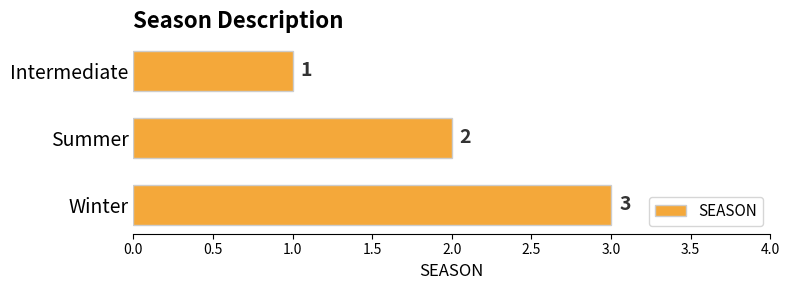

The chart shows a value of 1 at Summer. True or false?

False